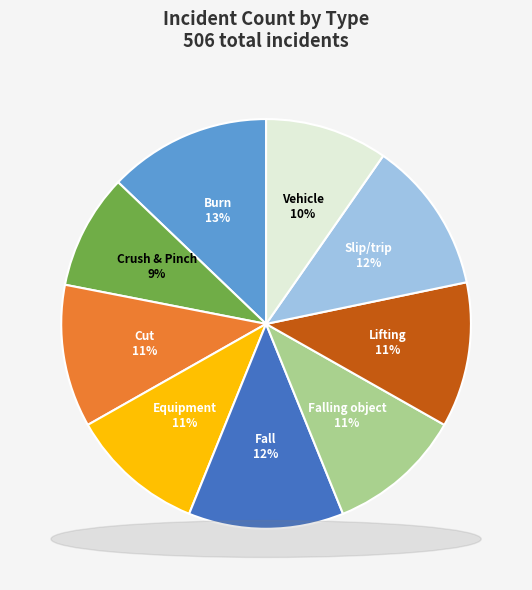

Is it true that Lifting is 23% of the pie?

False